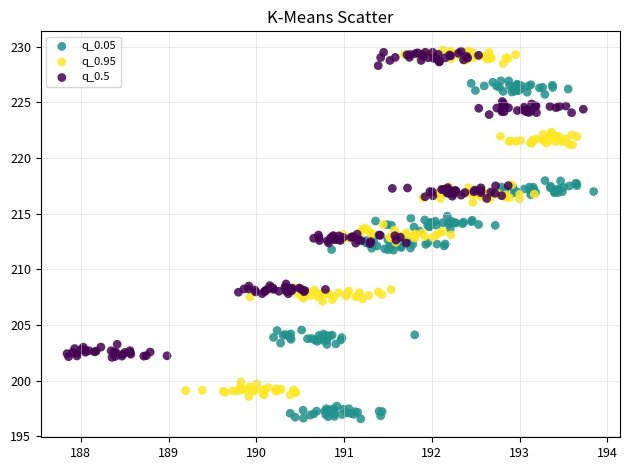

Which series contains the lowest Y value?

q_0.05